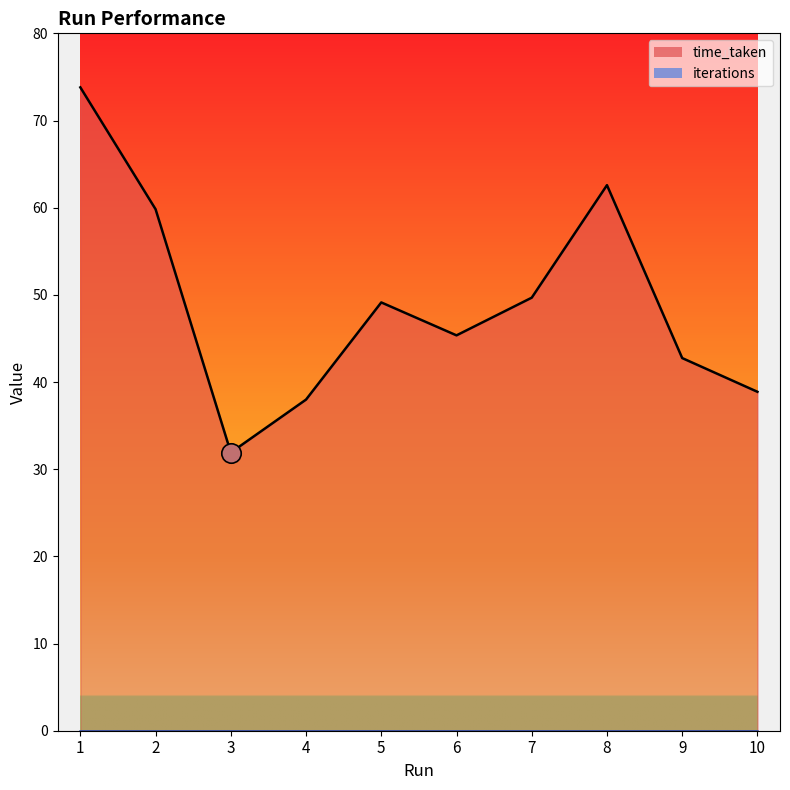

How many points are lower than both their immediate neighbors (excluding endpoints)?

2